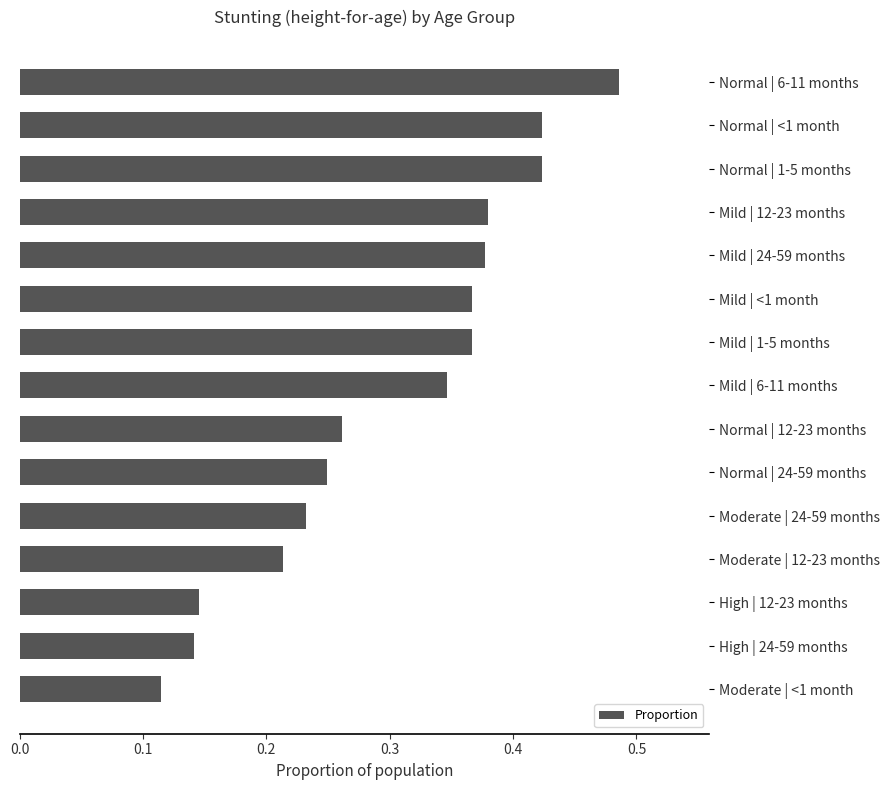

What is the label of the 5th bar from the top?

Mild | 24-59 months